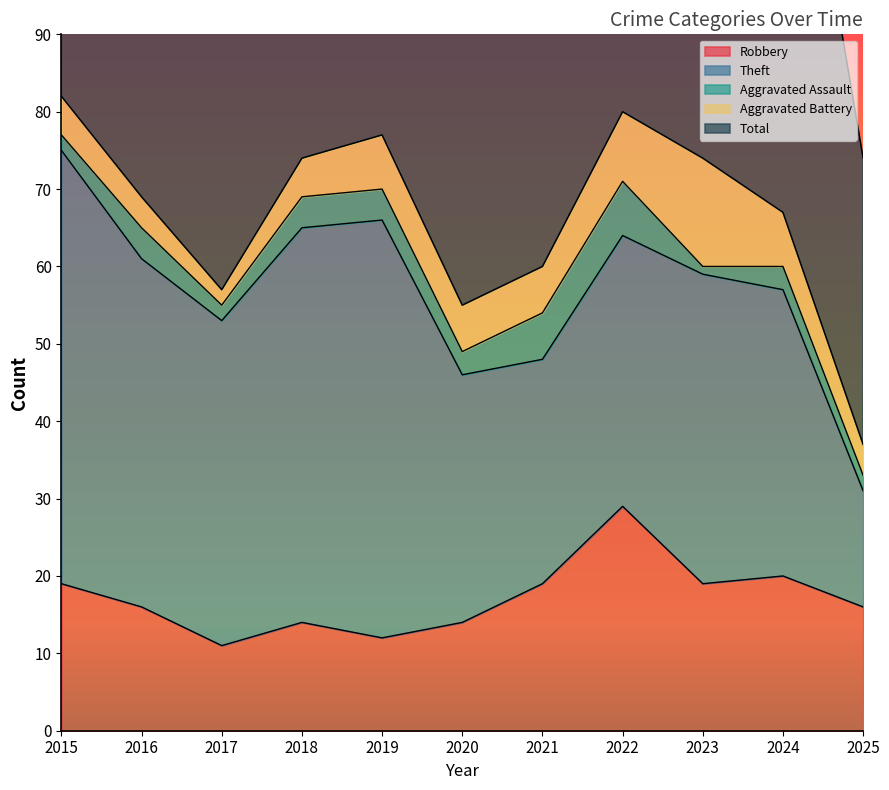

How many data points in Aggravated Battery are less than 6?

5